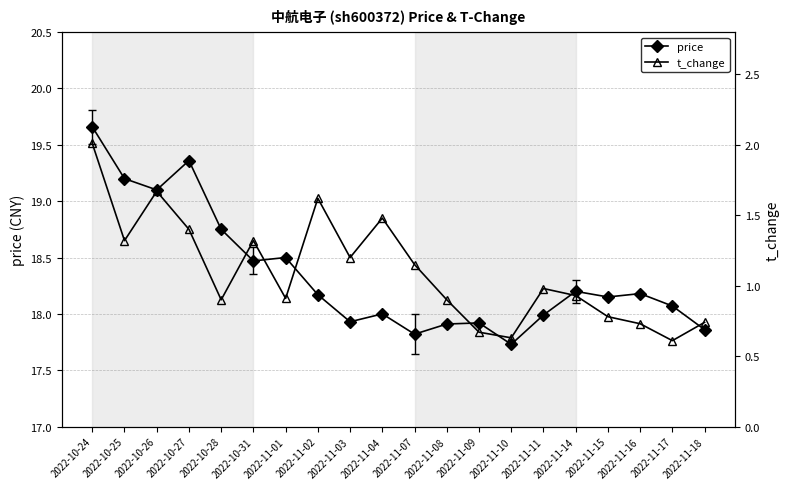

True or false: t_change and price cross at least once.

False